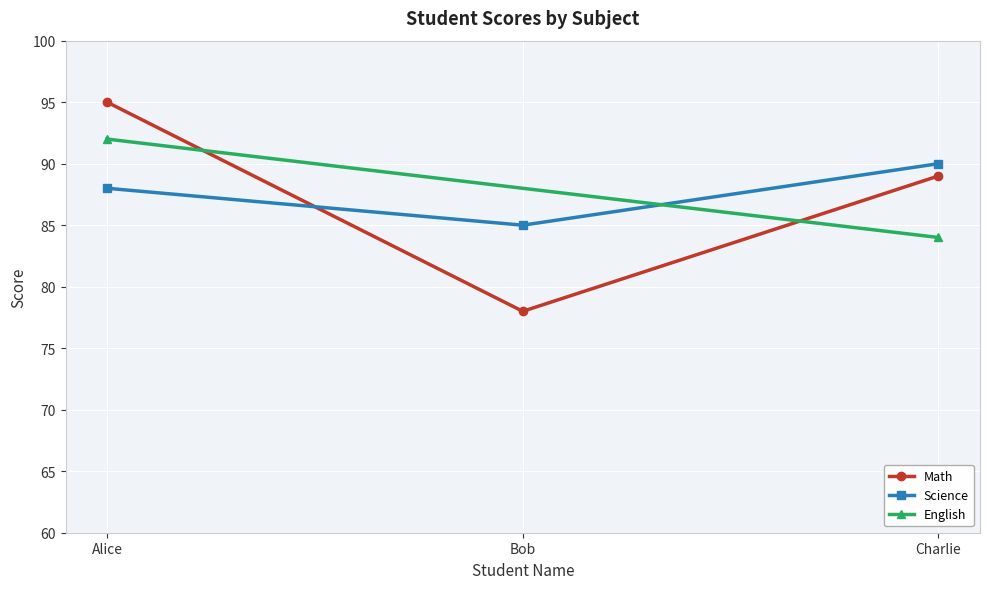

List the labels in order of Science value, largest first.

Charlie, Alice, Bob